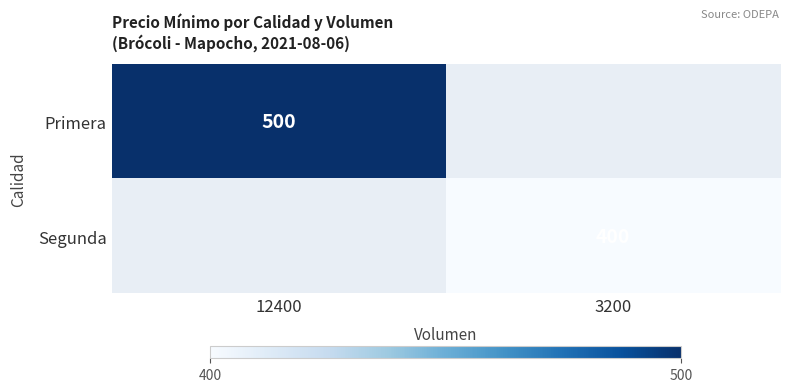

What is the smallest value displayed?

400.0